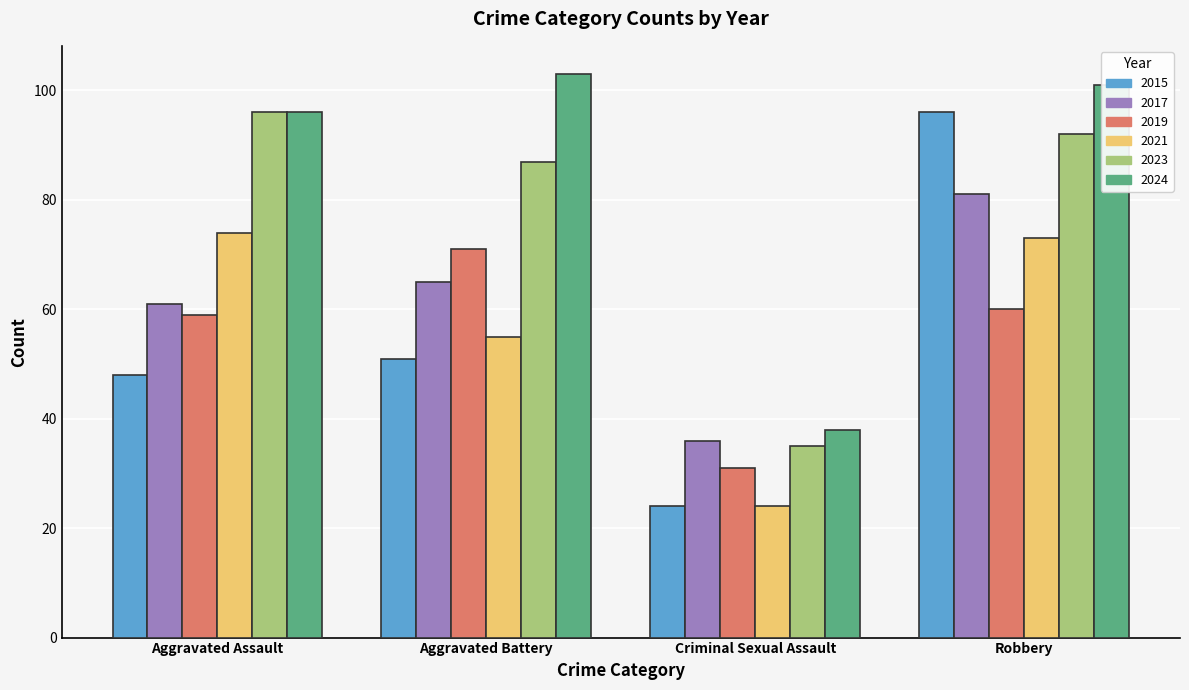

How many values in the 2019 series are below 60?

2